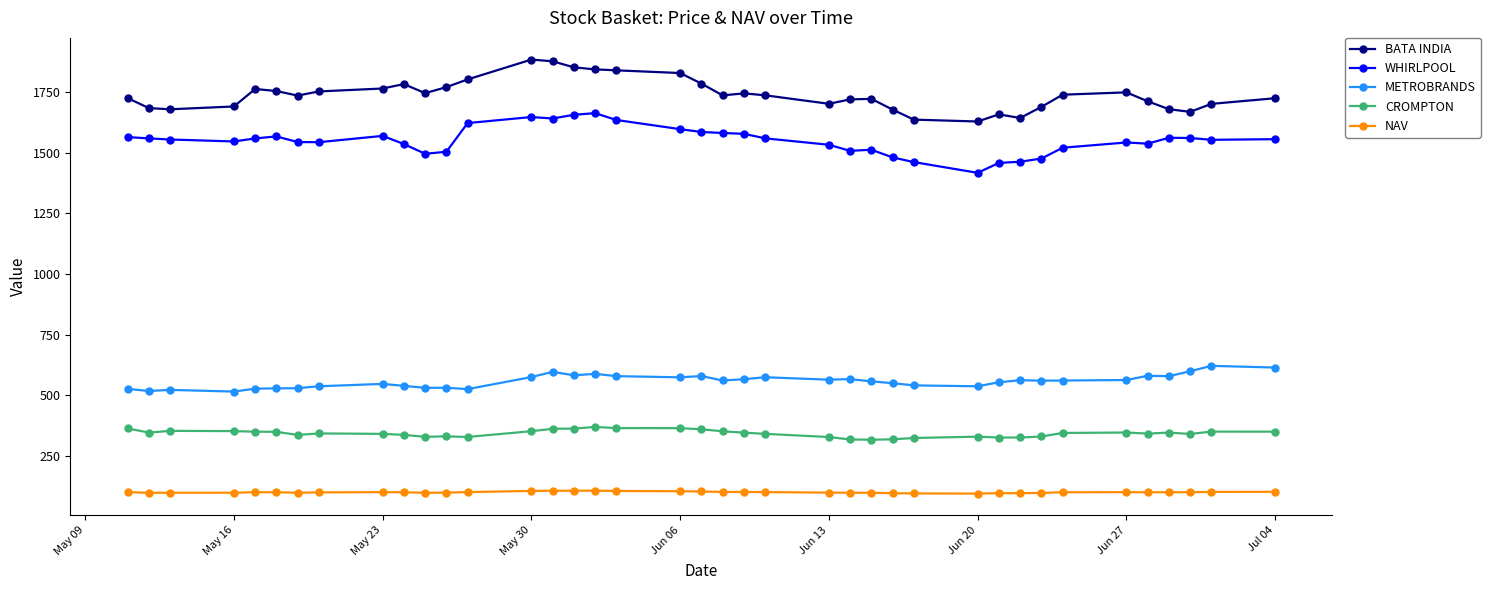

What is the value of the CROMPTON point at the 14th from the left?

351.6